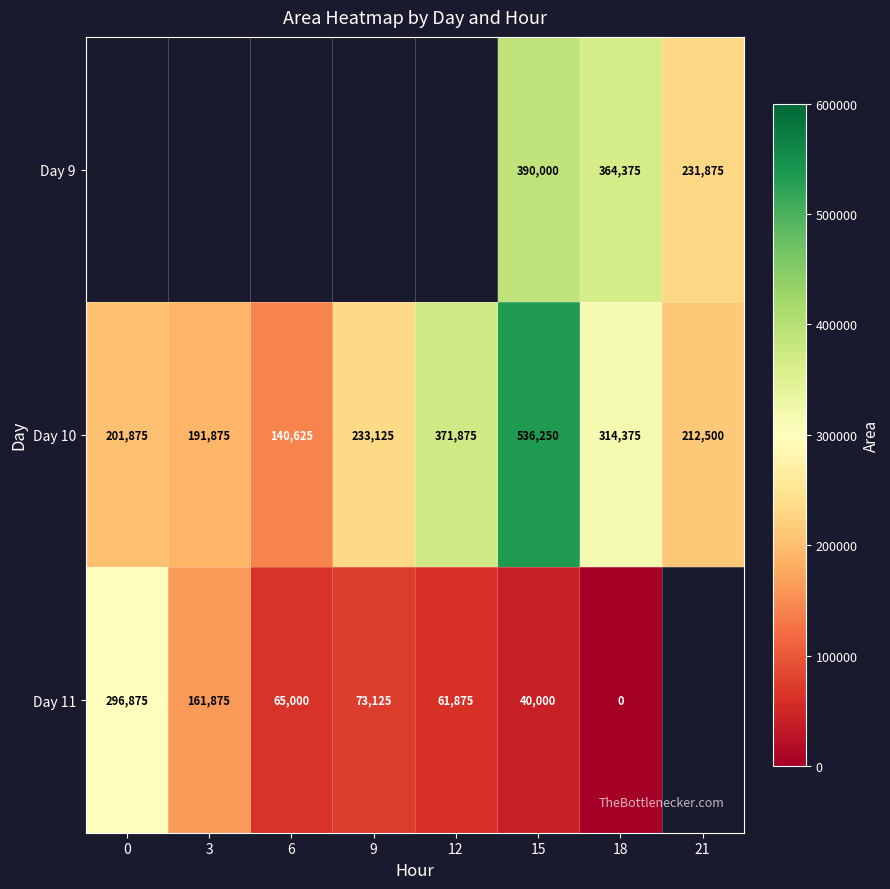

The value of Day 9 at 21 is 231875. True or false?

True